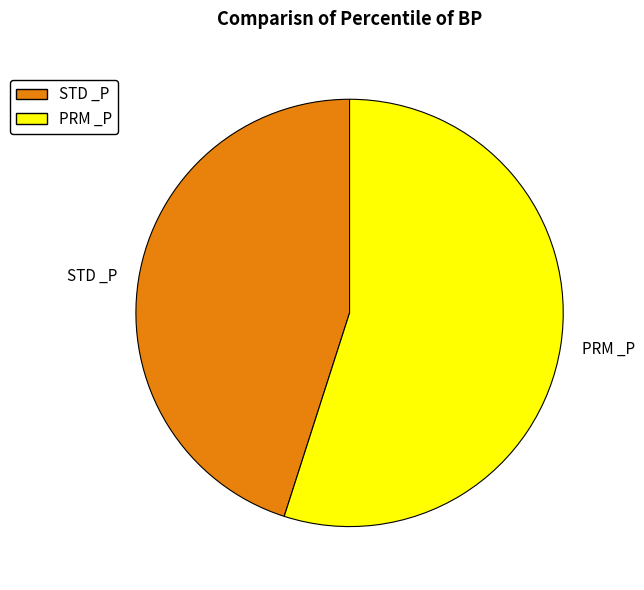

How many slices are in this pie chart?

2